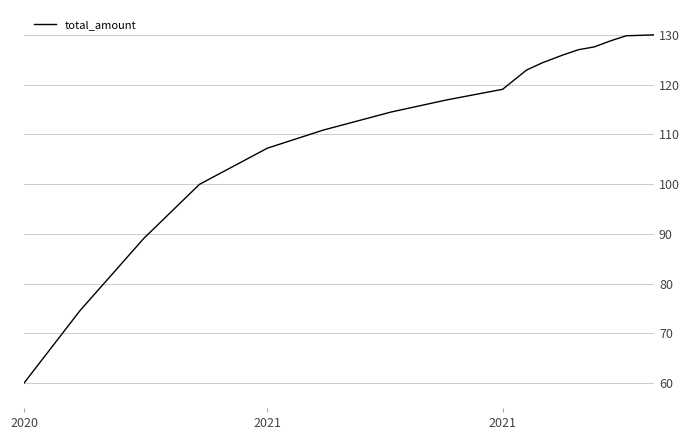

True or false: there are more than 1 points higher than both neighbors.

False